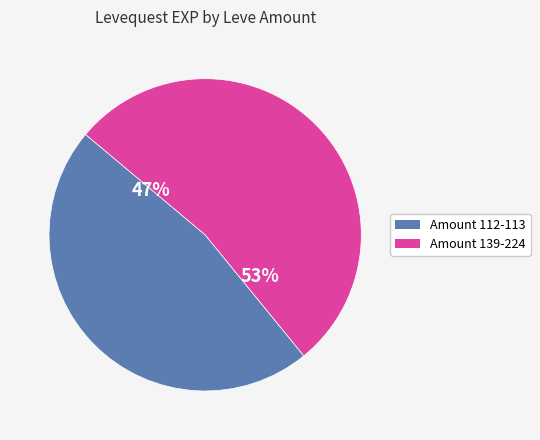

To the nearest percent, what is the average slice percentage?

50%